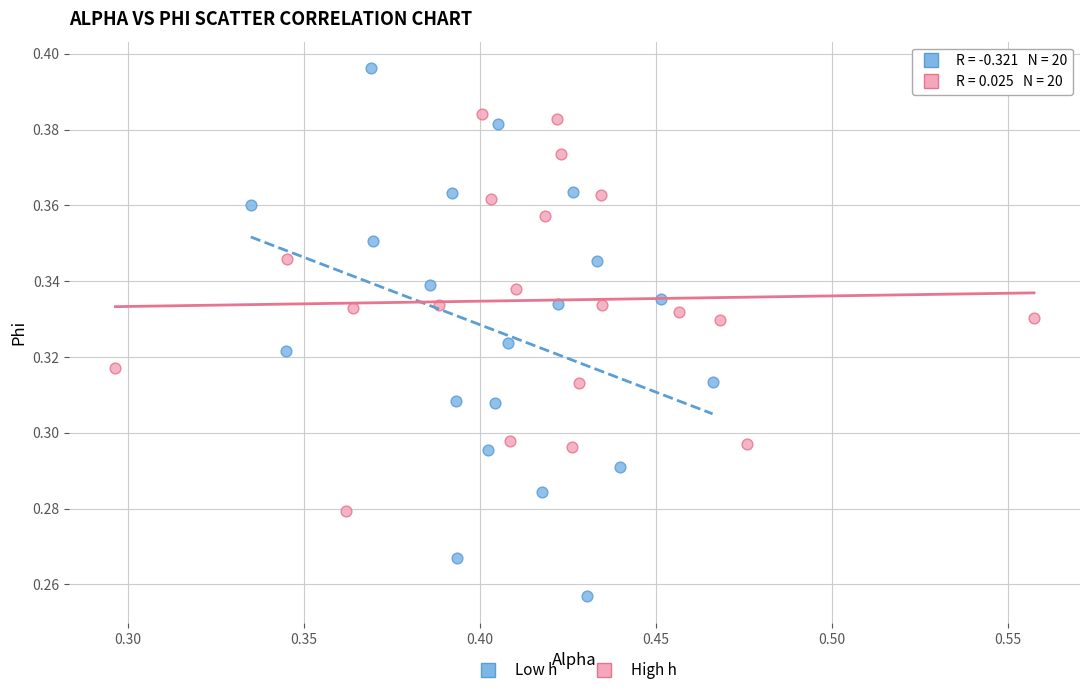

Which series contains the lowest Y value?

Low h